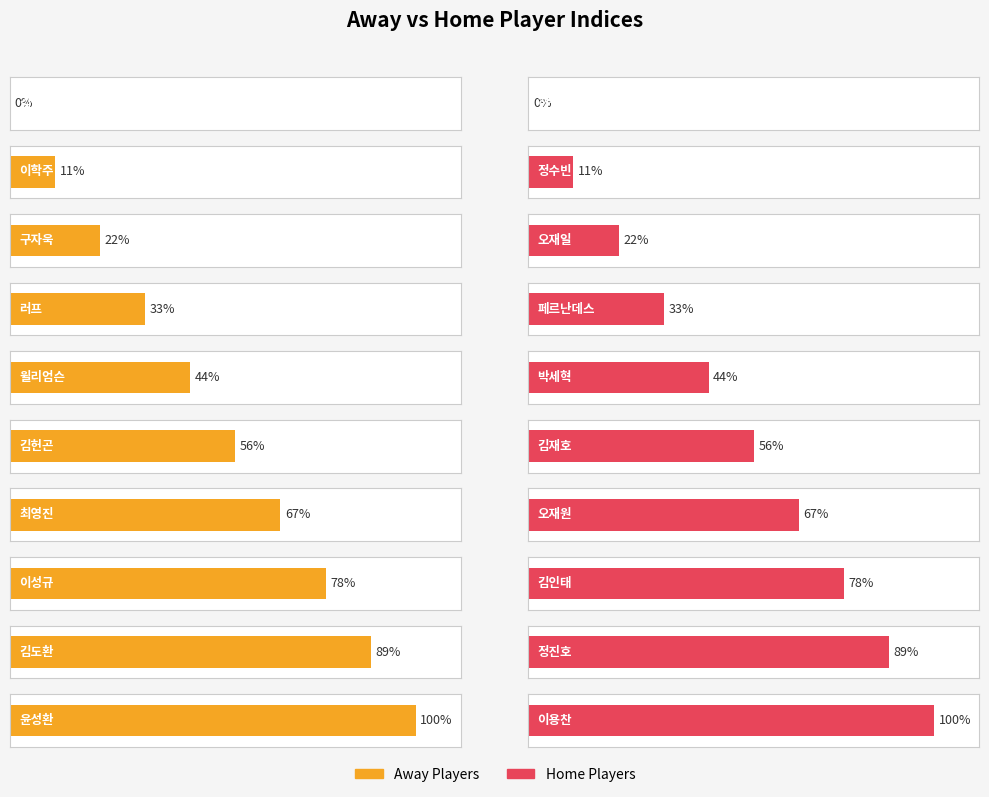

Which label corresponds to the largest value in the chart?

윤성환